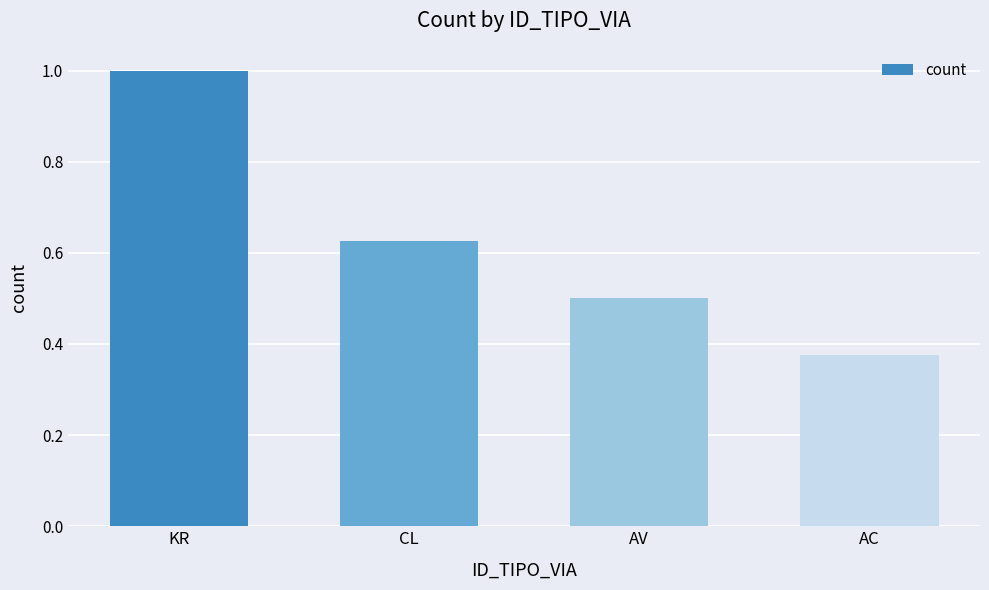

Which has a higher value, AC or CL?

CL